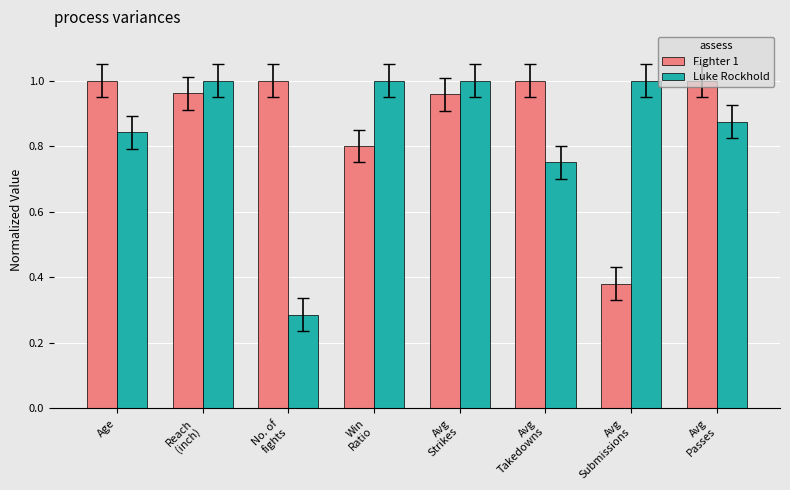

Which category has the lowest value in the Fighter 1 series?

Avg
Submissions